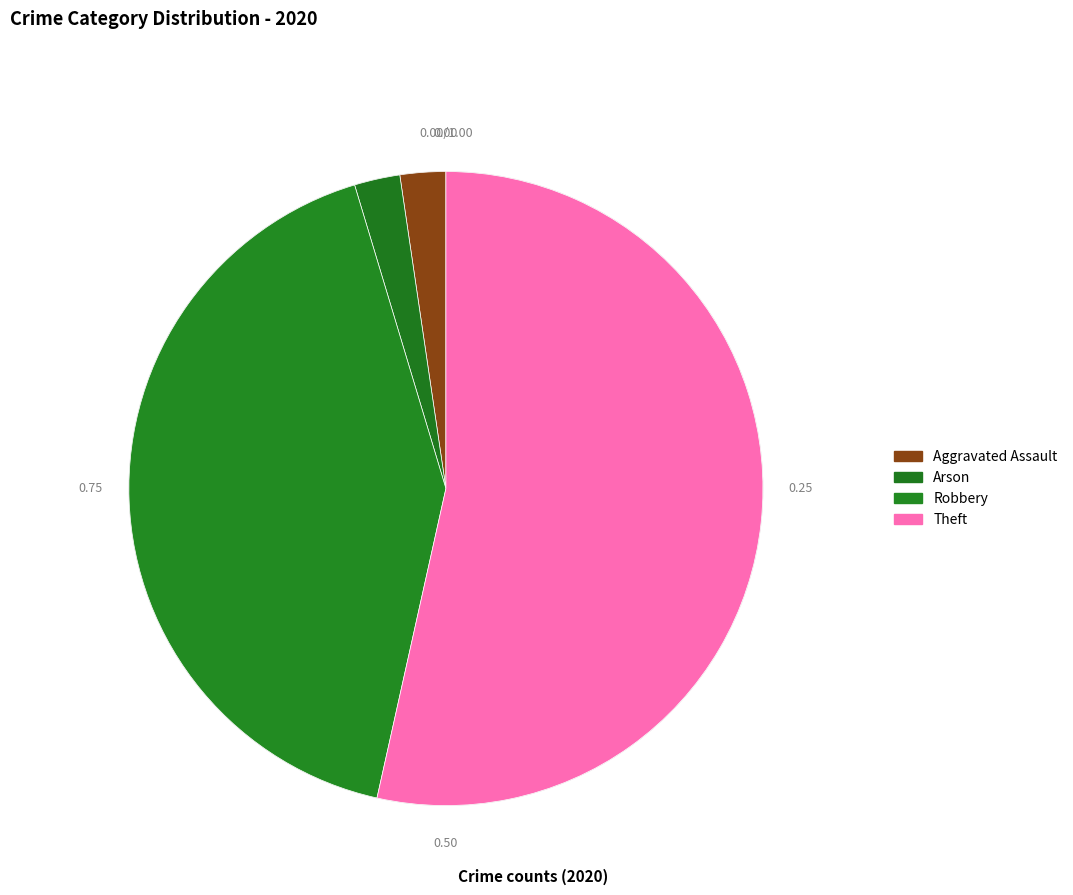

Count the number of slices in the pie.

4